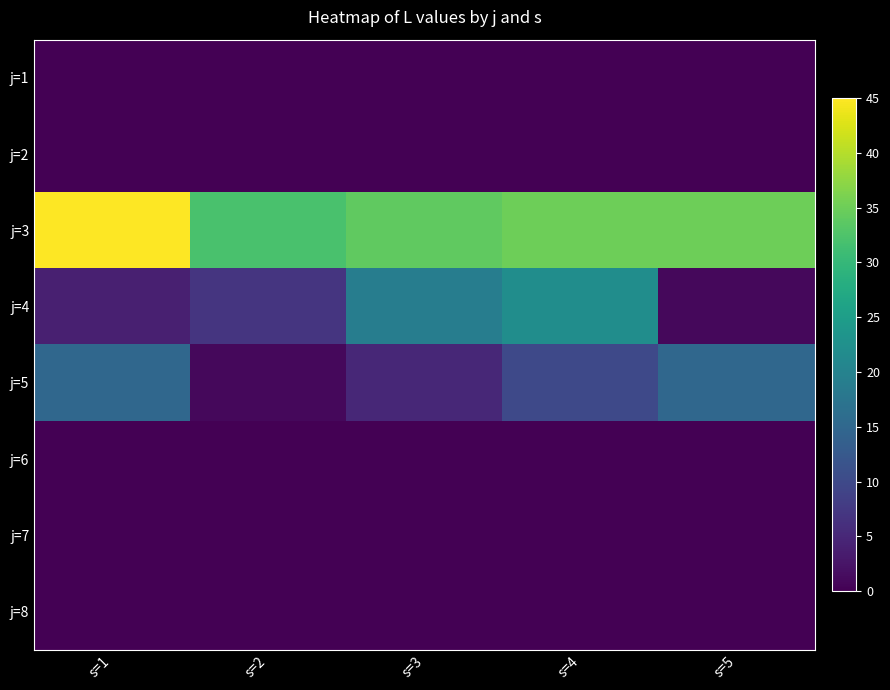

Reading left to right, list all the values displayed in this chart.

j=1: s=1=0	s=2=0	s=3=0	s=4=0	s=5=0
j=2: s=1=0	s=2=0	s=3=0	s=4=0	s=5=0
j=3: s=1=45	s=2=32	s=3=34	s=4=35	s=5=35
j=4: s=1=4	s=2=7	s=3=19	s=4=22	s=5=1
j=5: s=1=15	s=2=1	s=3=5	s=4=10	s=5=15
j=6: s=1=0	s=2=0	s=3=0	s=4=0	s=5=0
j=7: s=1=0	s=2=0	s=3=0	s=4=0	s=5=0
j=8: s=1=0	s=2=0	s=3=0	s=4=0	s=5=0